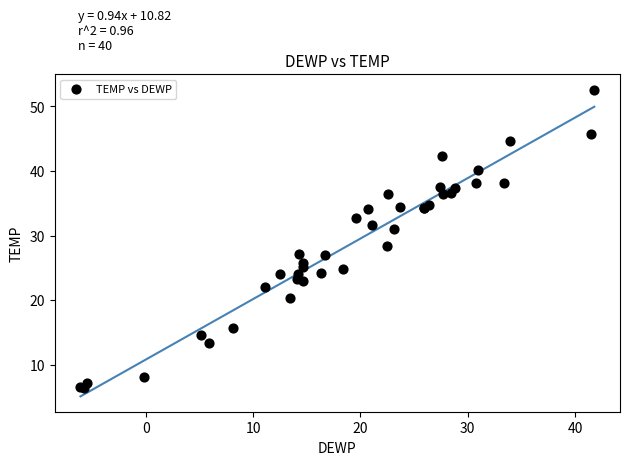

What Y value in the scatter plot is closest to 29?

28.4